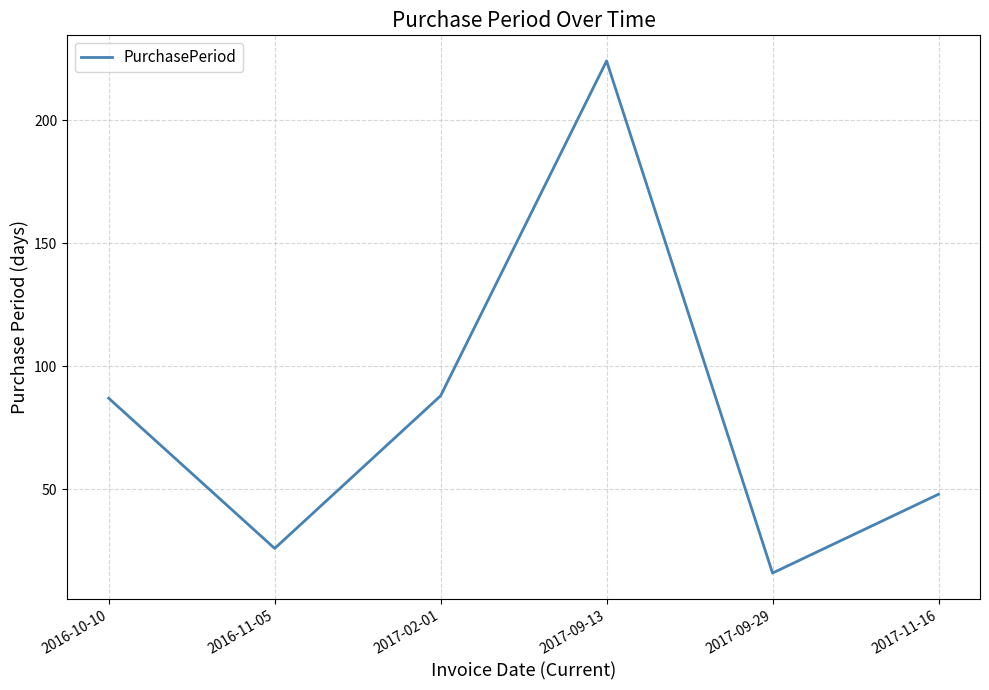

True or false: the data shows 88 at 2017-02-01.

True